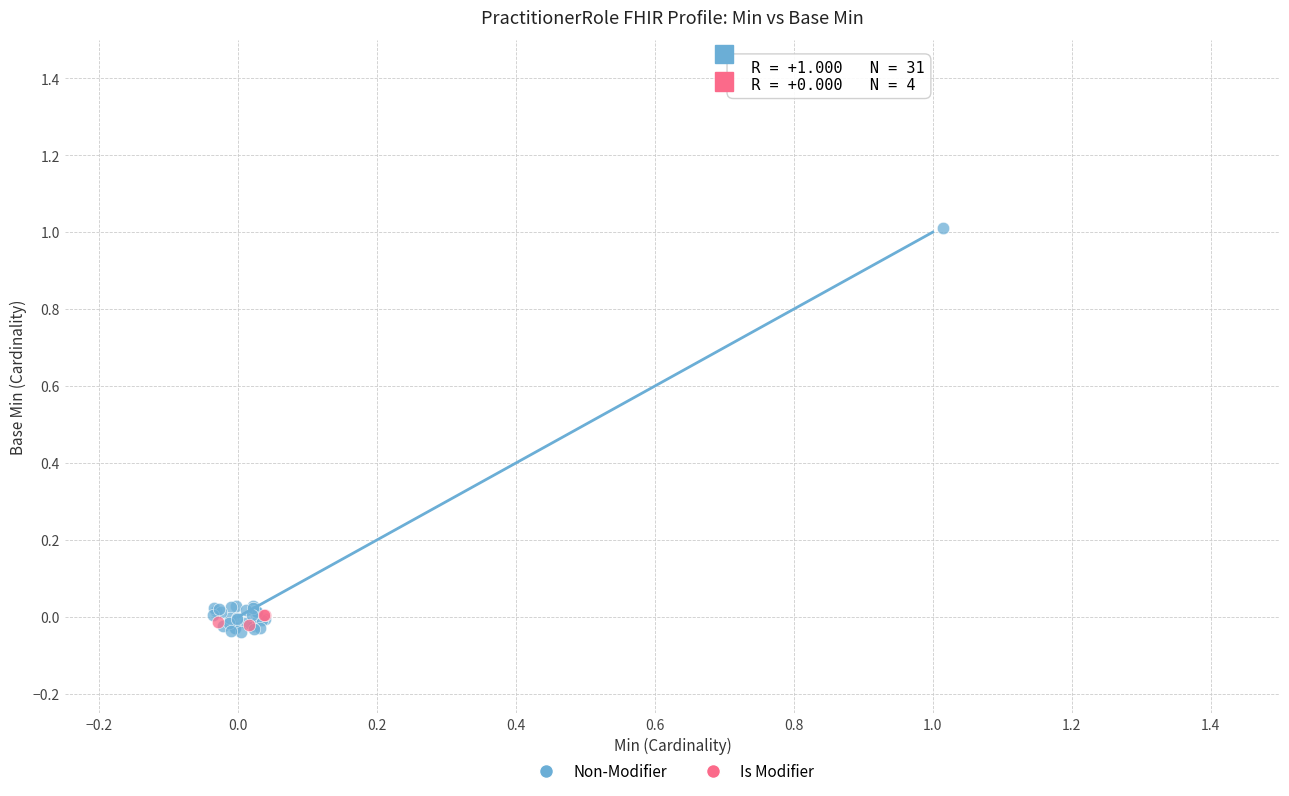

Which series contains the highest Y value?

Non-Modifier